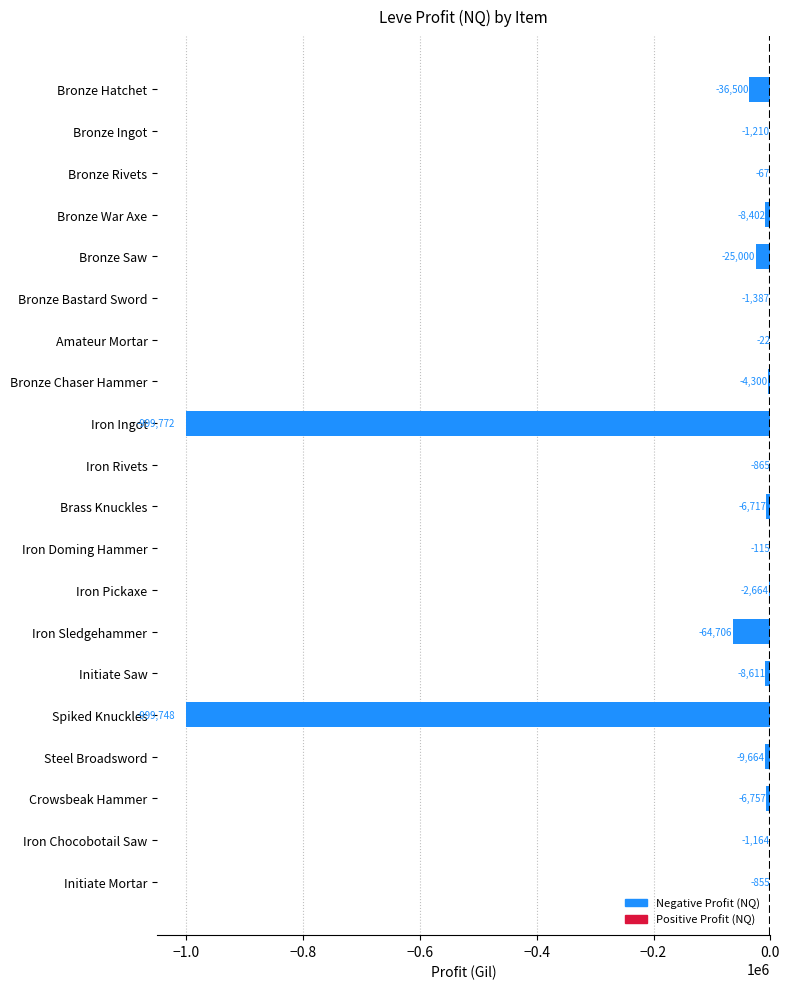

What value does the data have at Brass Knuckles?

-6717.0